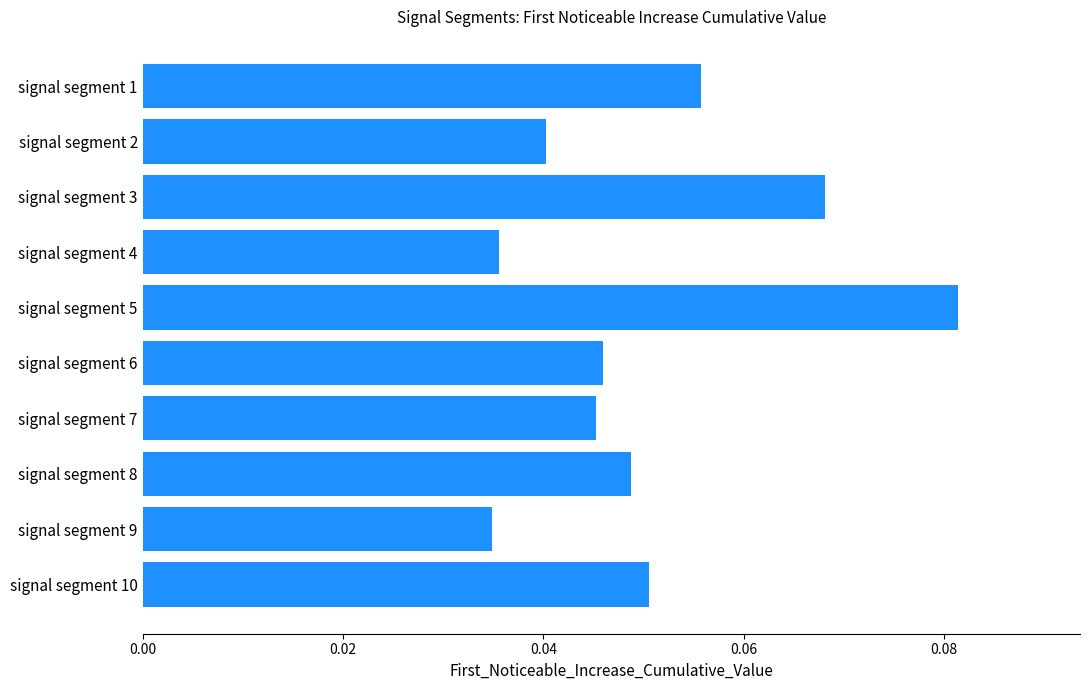

Which category has the highest value across all series?

signal segment 5